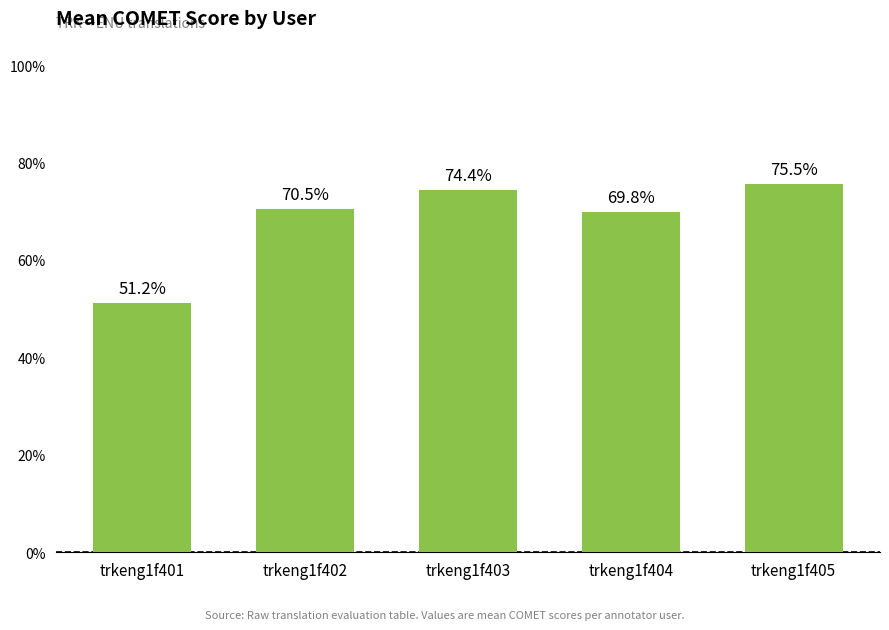

The chart shows a value of 0.7 at trkeng1f403. True or false?

True